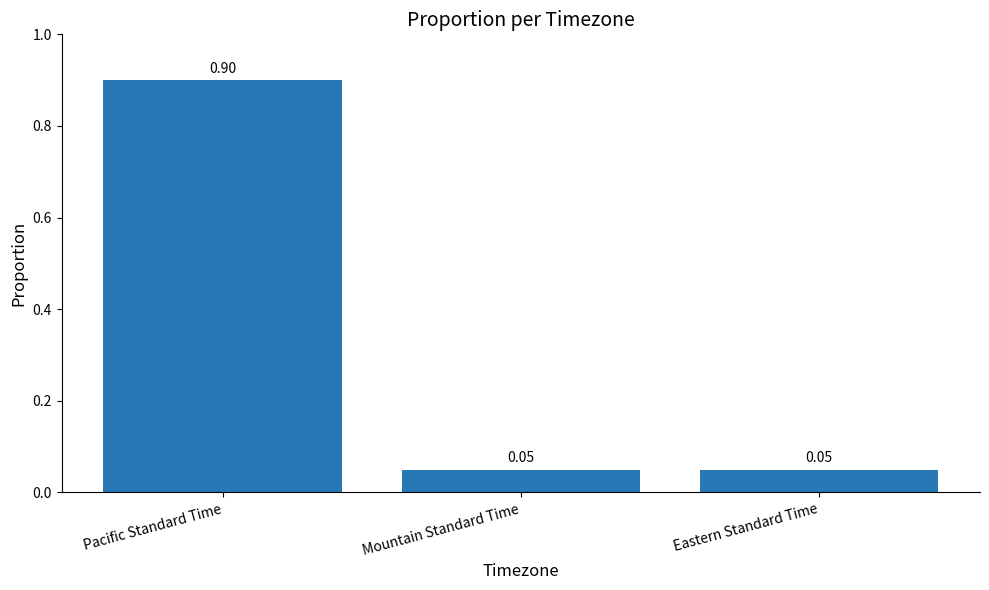

What is the label of the 2nd bar from the left?

Mountain Standard Time